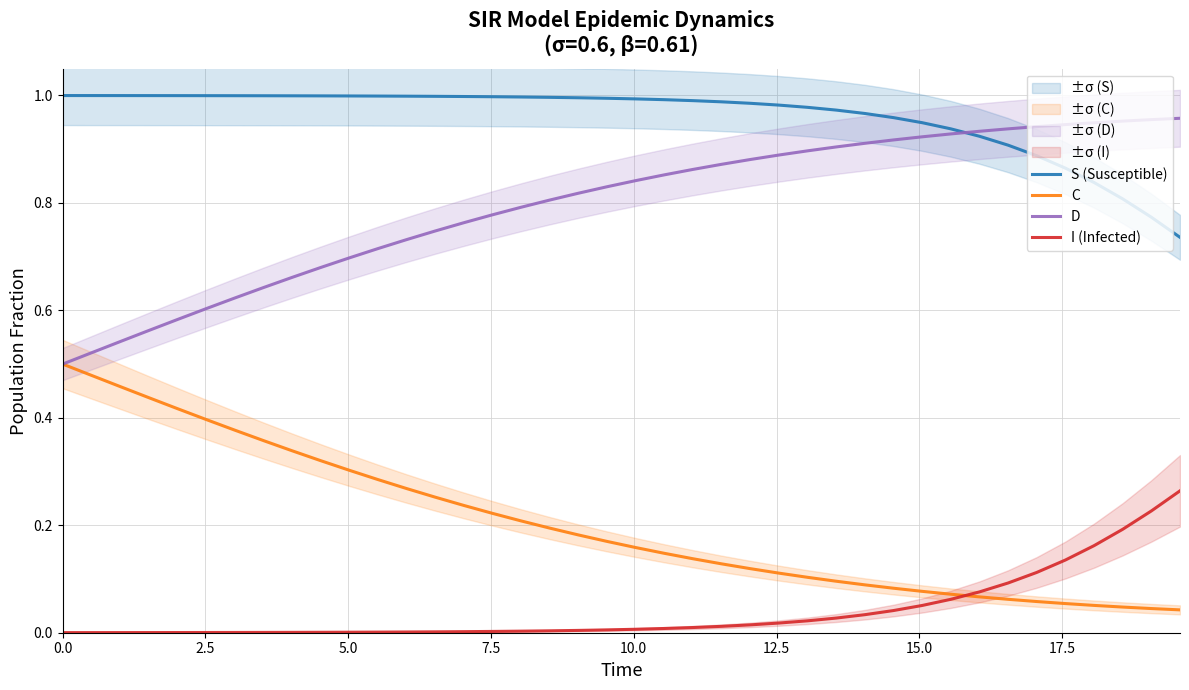

True or false: S (Susceptible) and I (Infected) intersect in this chart.

False